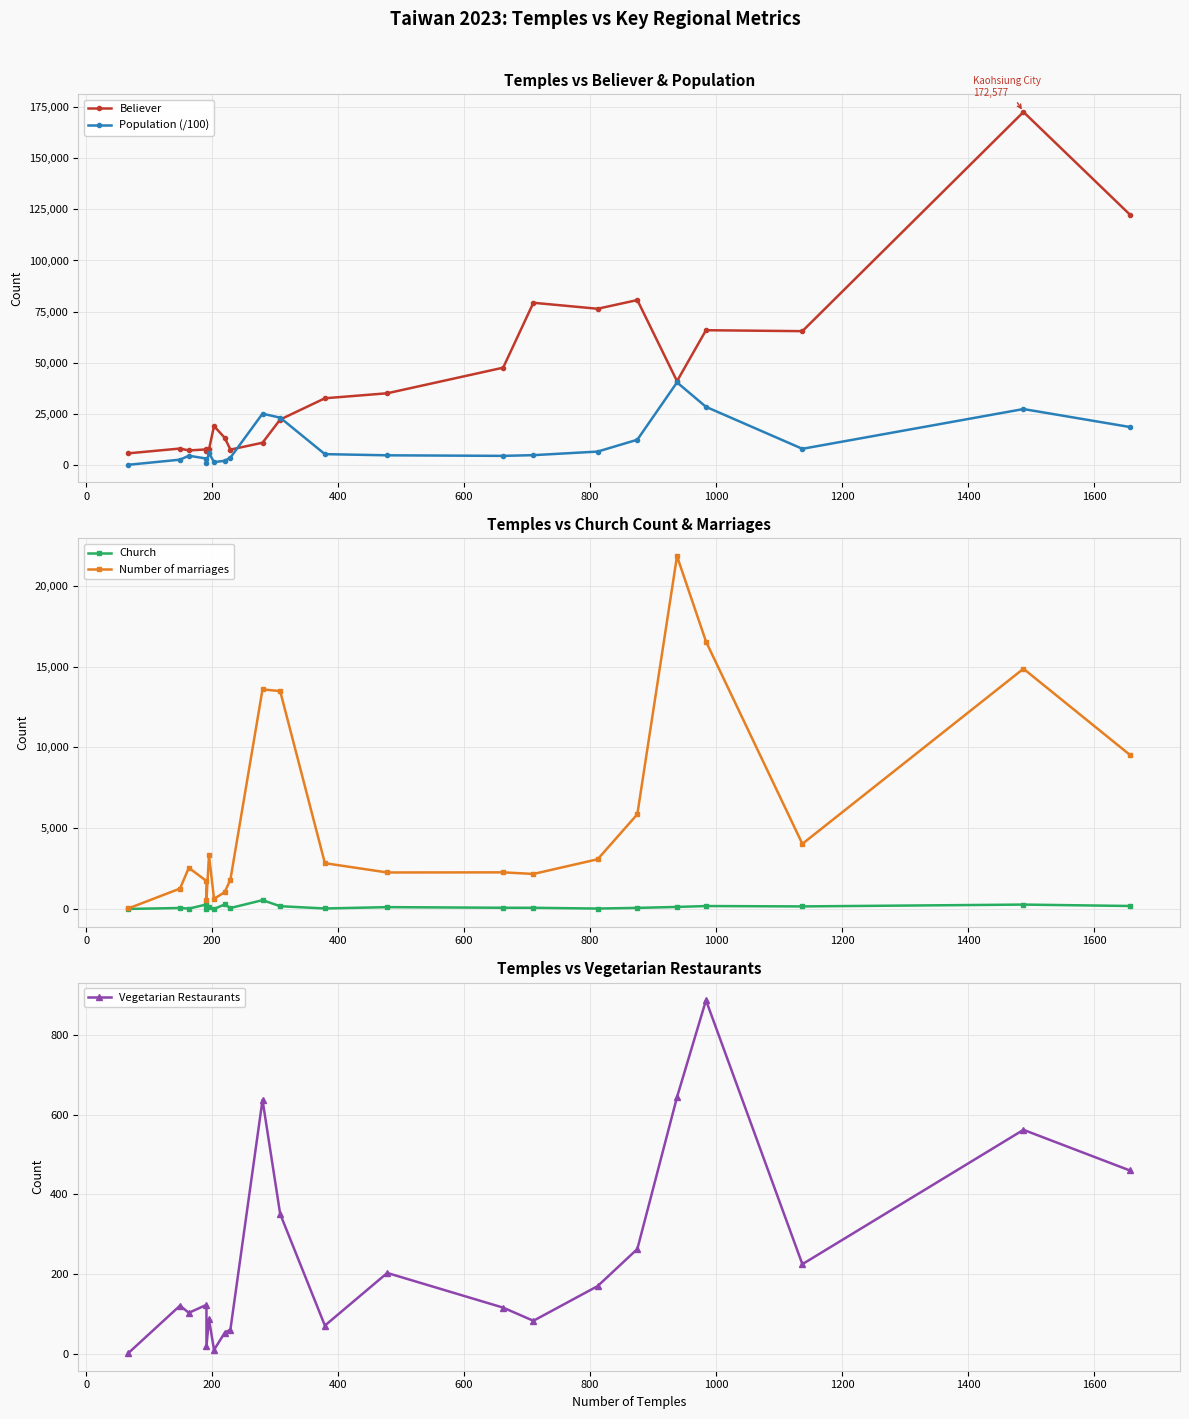

What is the average value of the Believer series?

42521.5